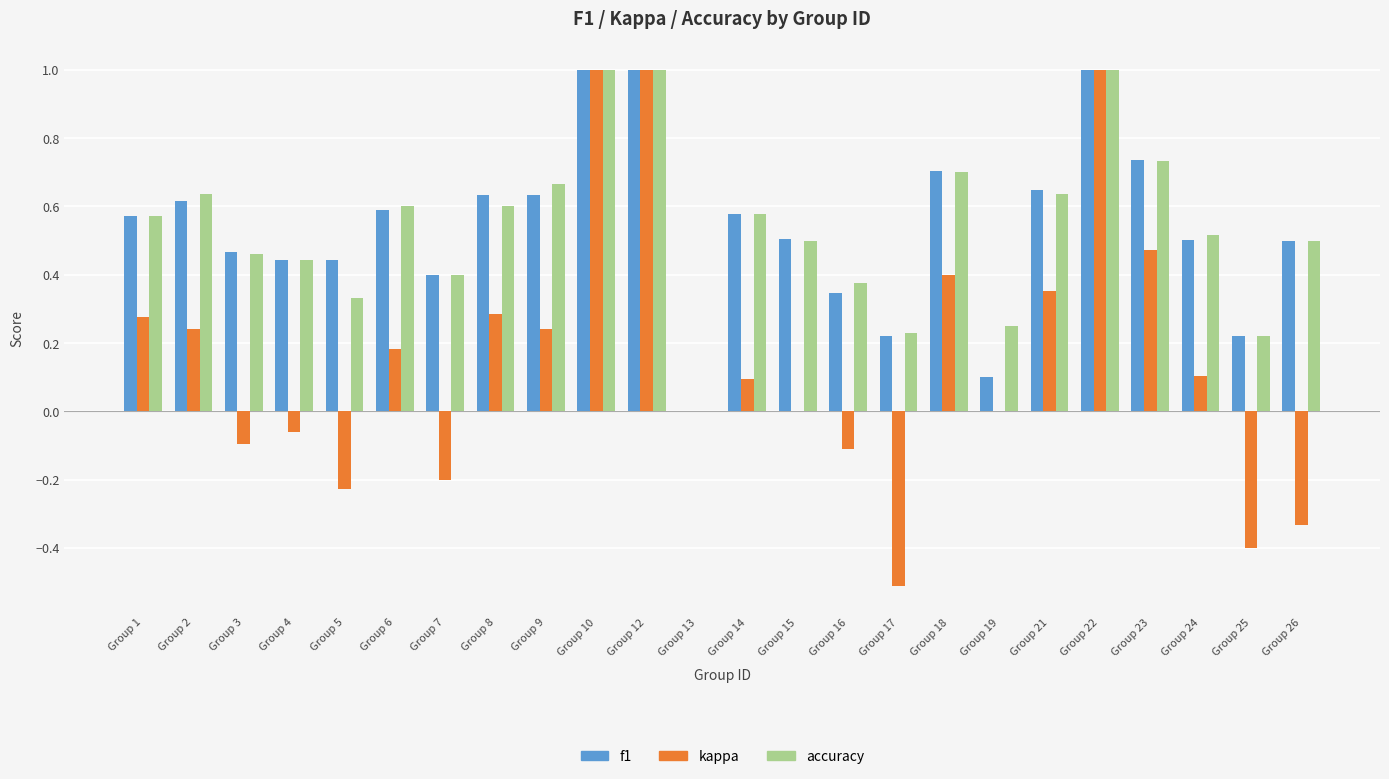

What is the greatest value displayed?

1.0